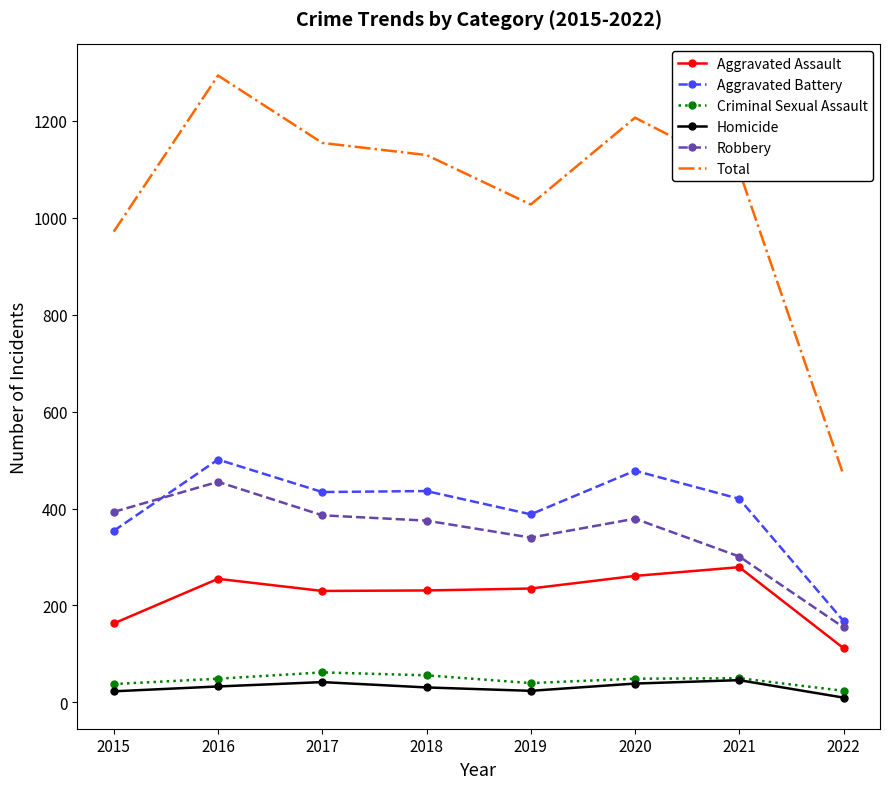

How many series are shown in this chart?

6